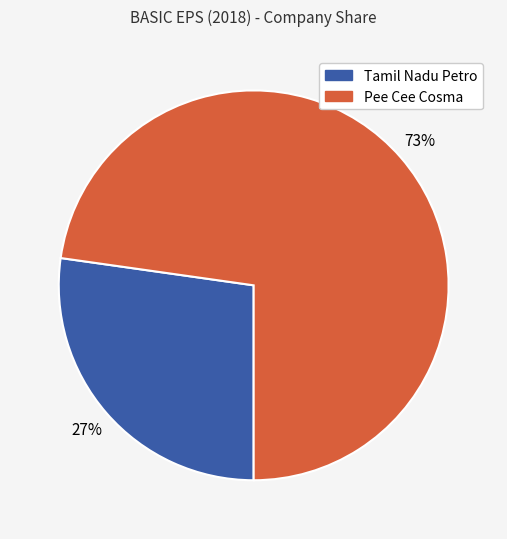

Which category has the biggest portion of the pie?

Pee Cee Cosma